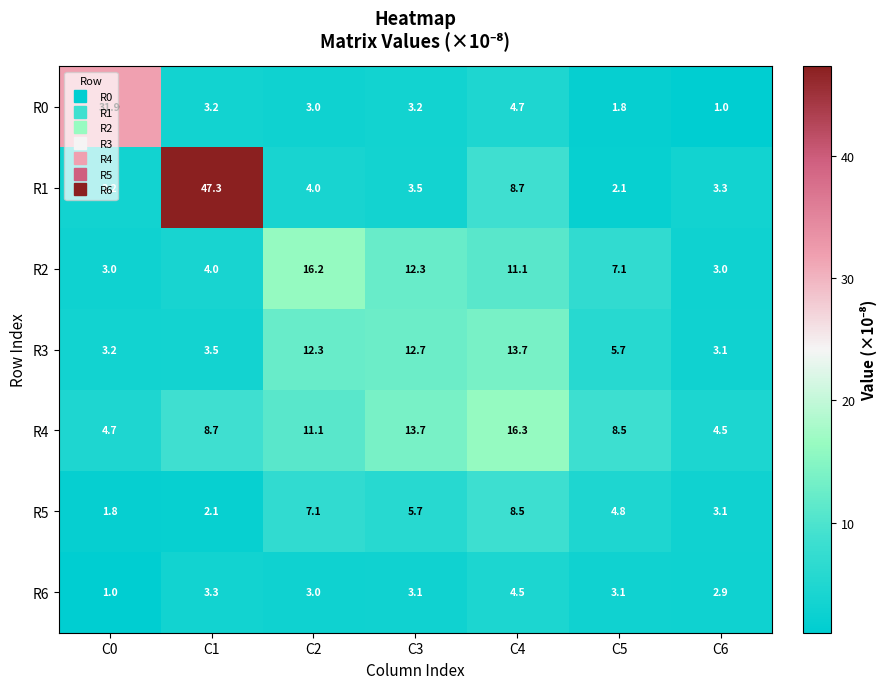

List the series in order of their peak value, lowest first.

R6, R5, R3, R2, R4, R0, R1